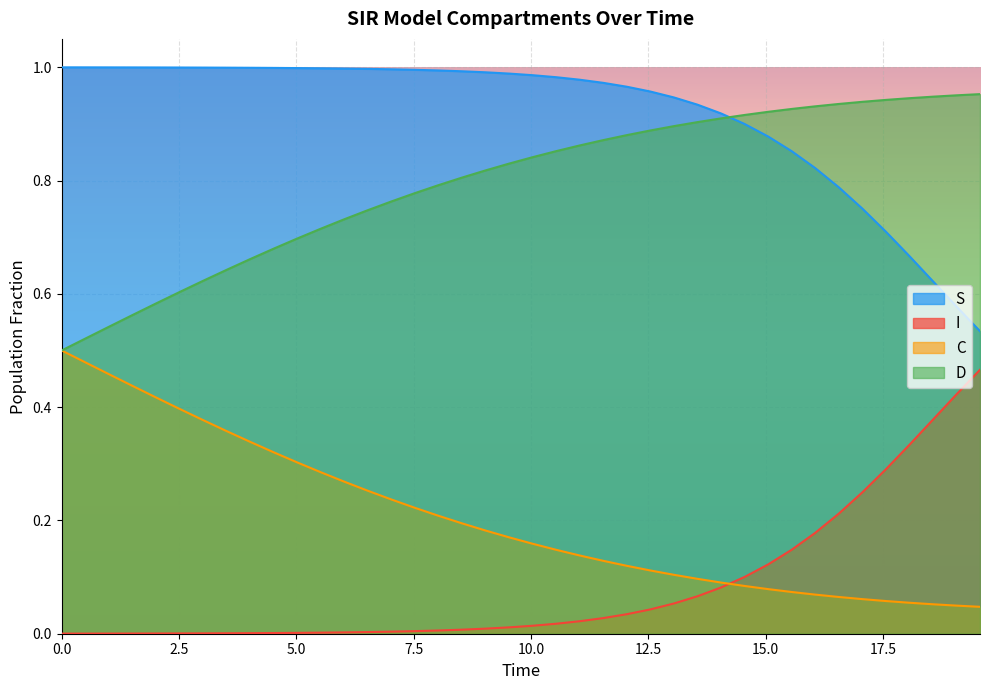

How many series are shown in this chart?

4